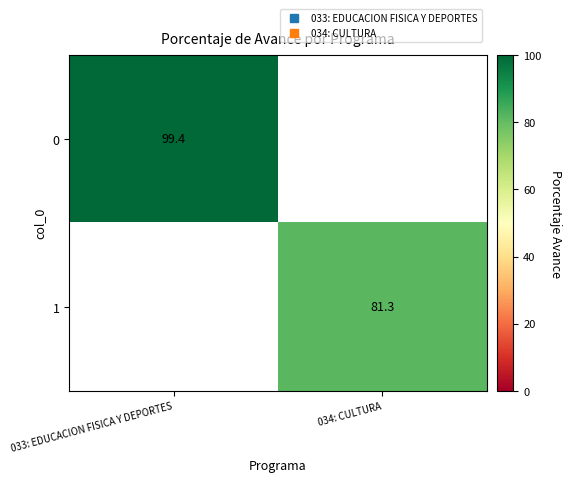

At how many categories does at least one series exceed 98?

1